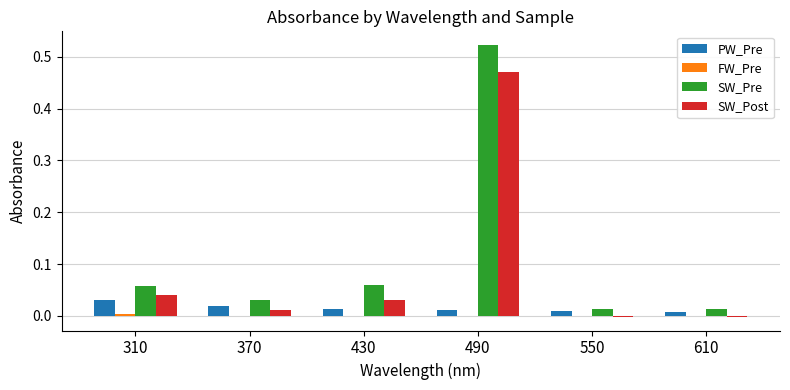

Which series changed the most between 370 and 490?

SW_Pre